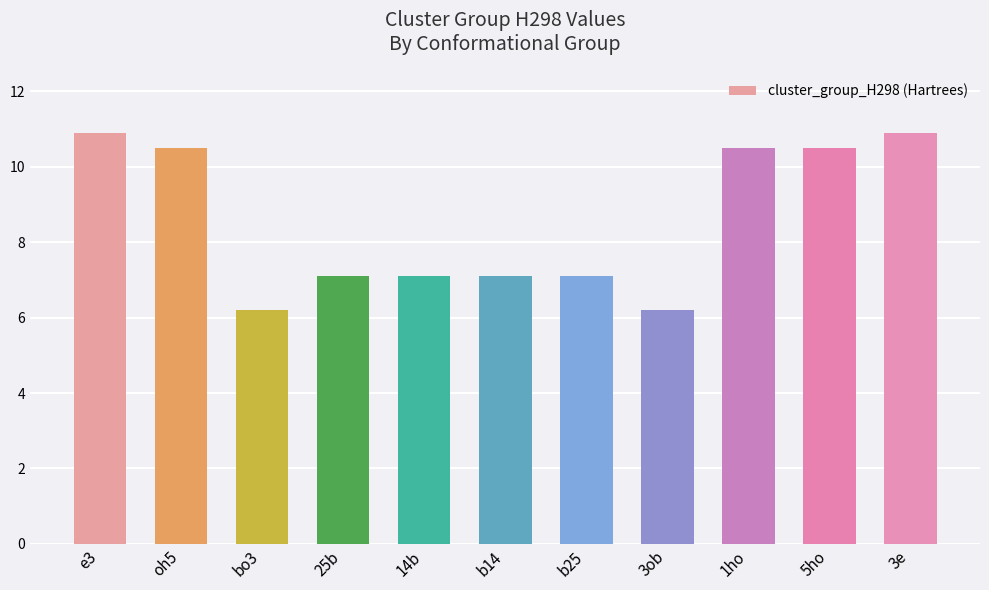

What position from the right is bo3?

9